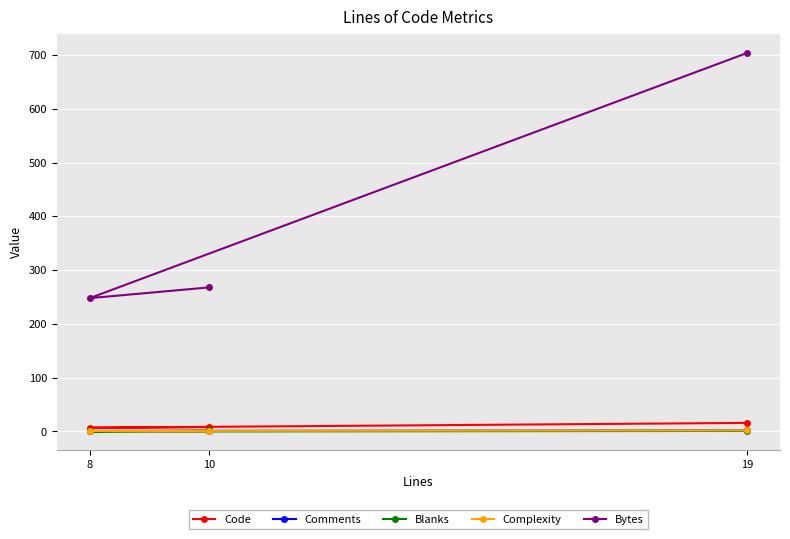

Where is Complexity nearest to the value 1?

8